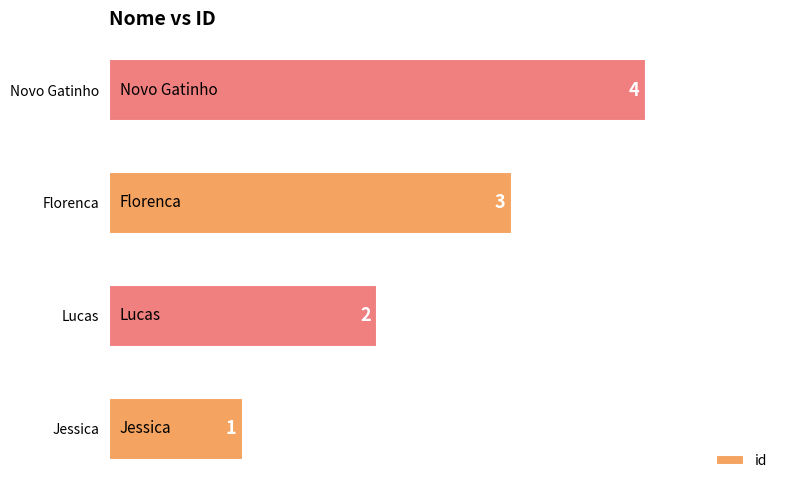

The value at Florenca is 5. True or false?

False